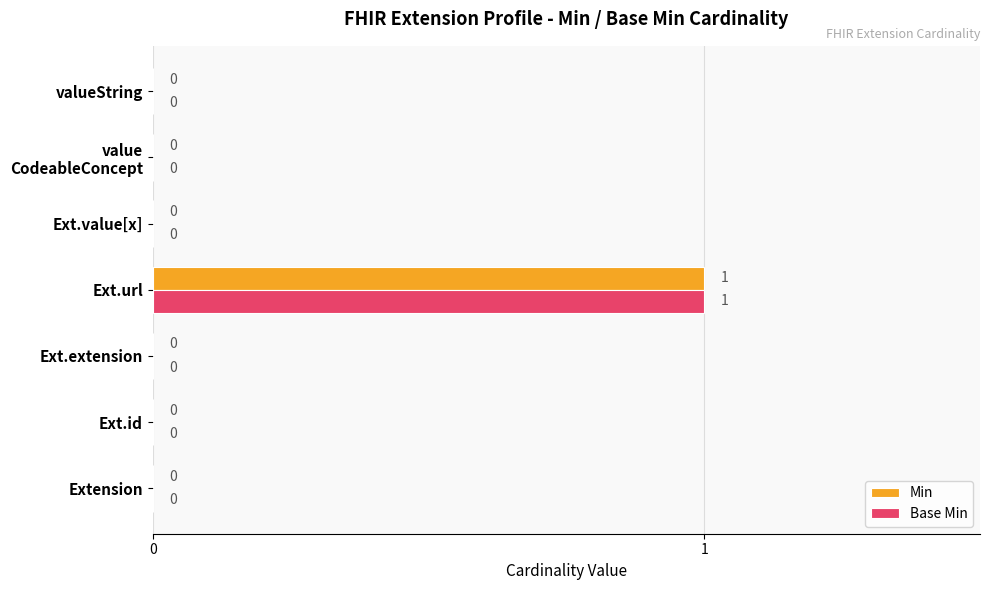

The Min series shows 1 at Ext.id. True or false?

False